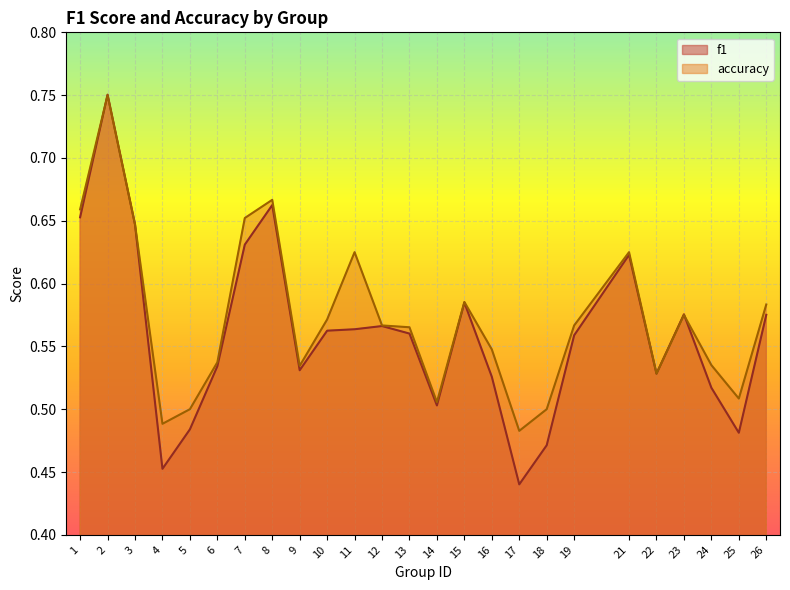

The value of f1 at 3 is 0.3. True or false?

False